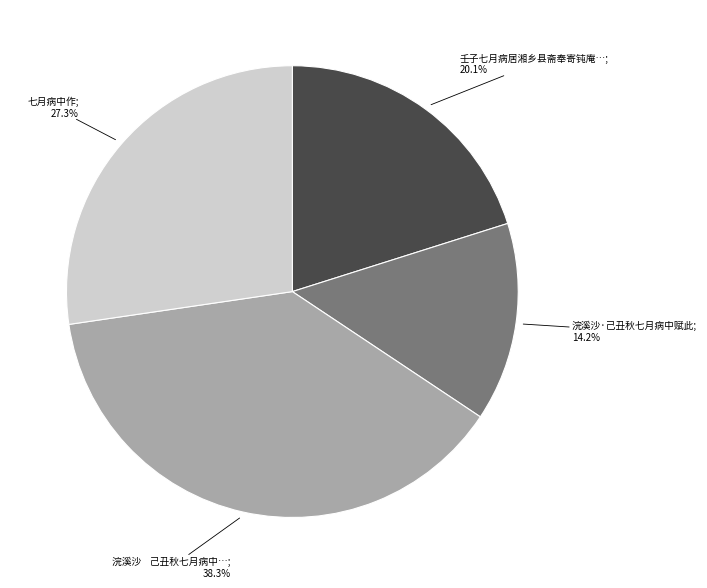

Is there any slice that represents more than half of the pie?

No